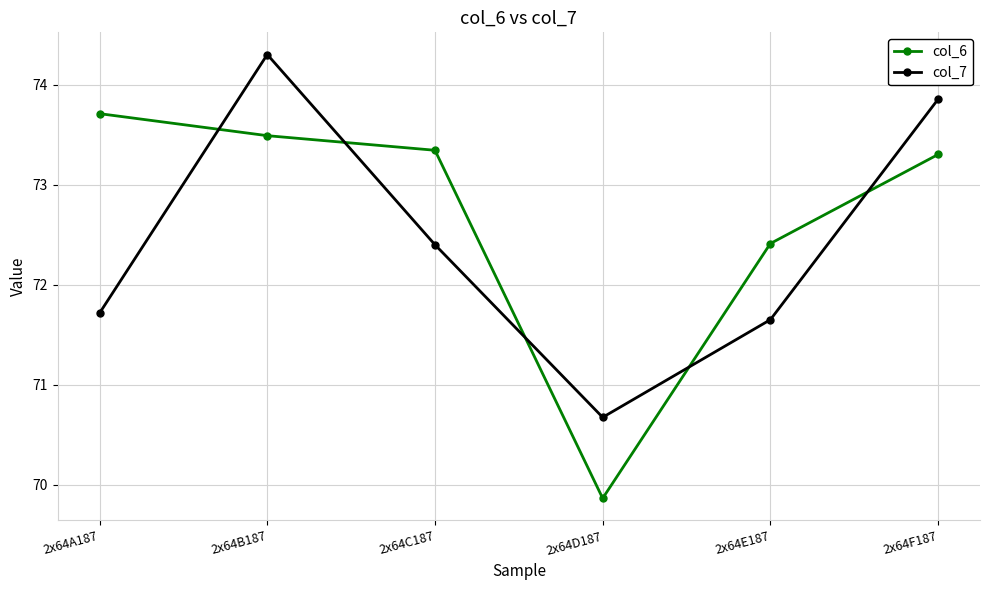

What position from the left is 2x64D187?

4